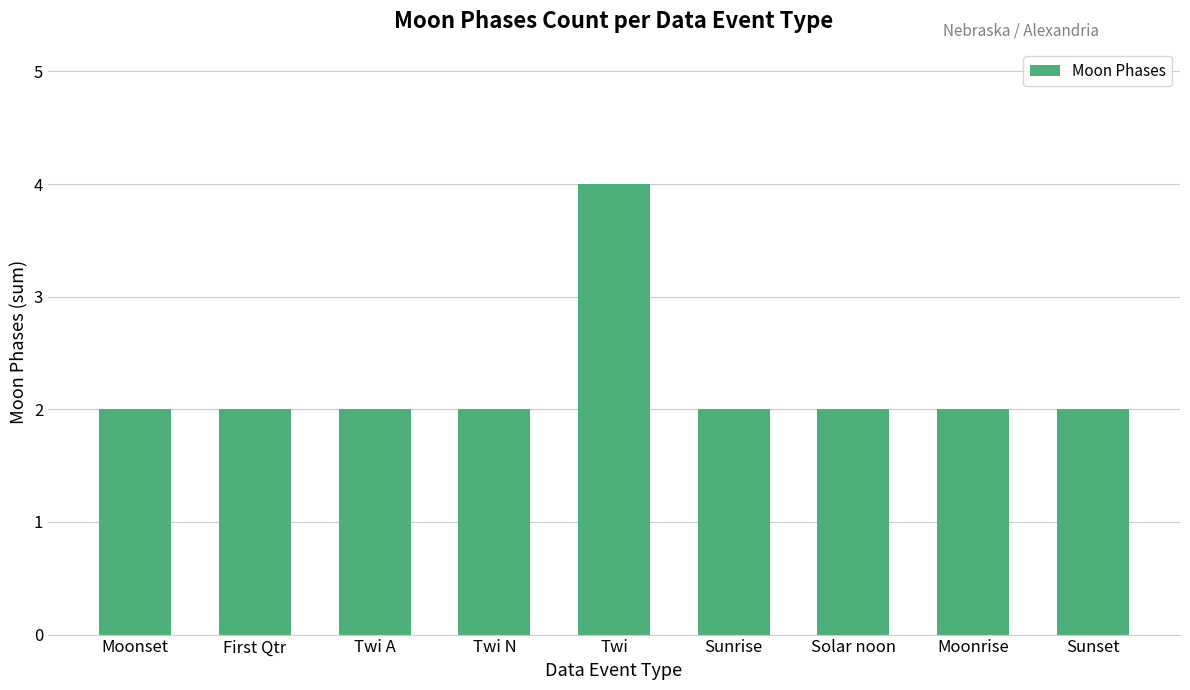

What position from the right is Moonset?

9